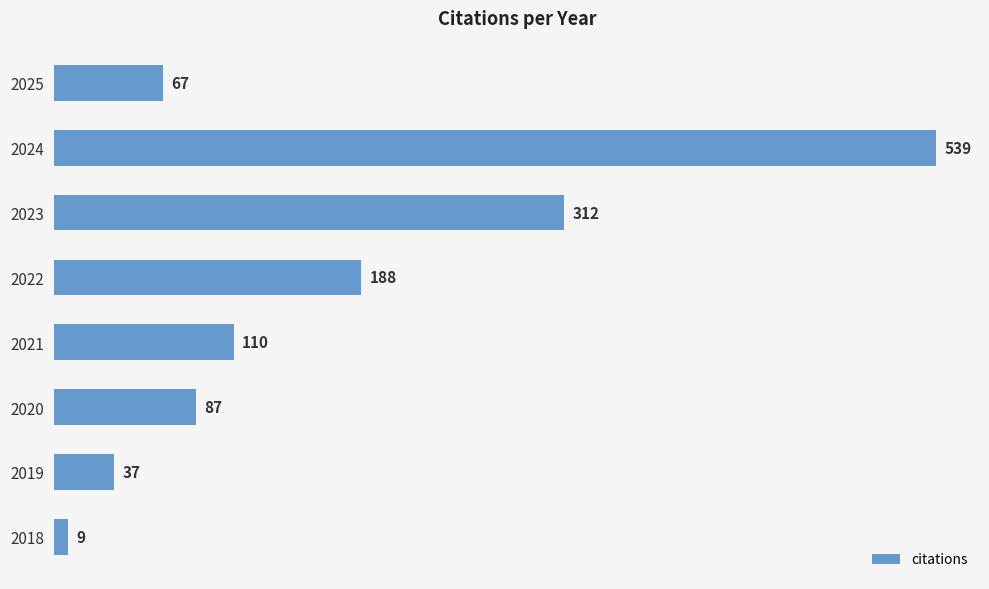

Approximately how many times larger is the value at 2022 compared to 2025?

2.8